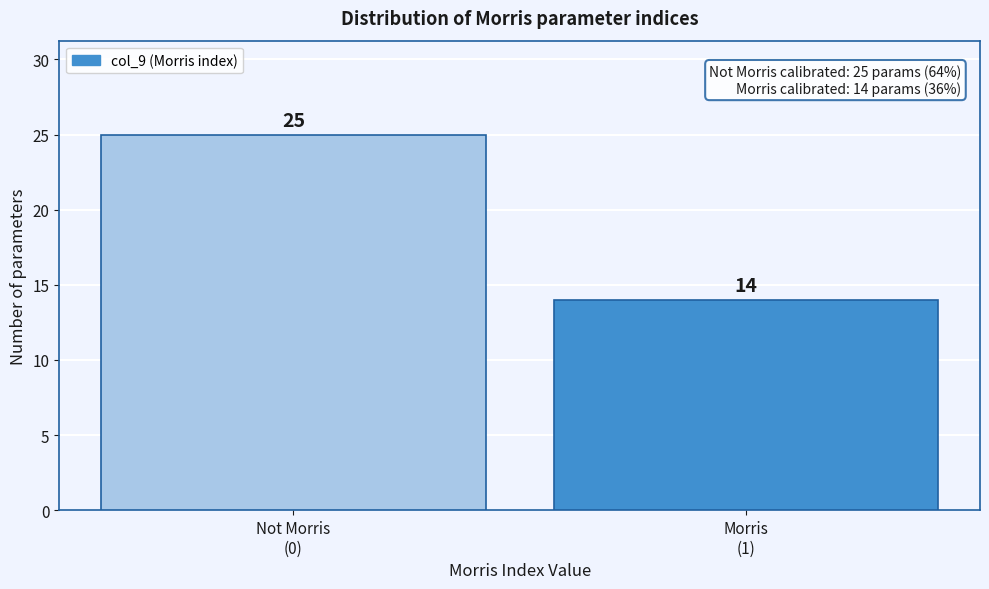

Reading left to right, what are all the values shown in this chart?

25	14